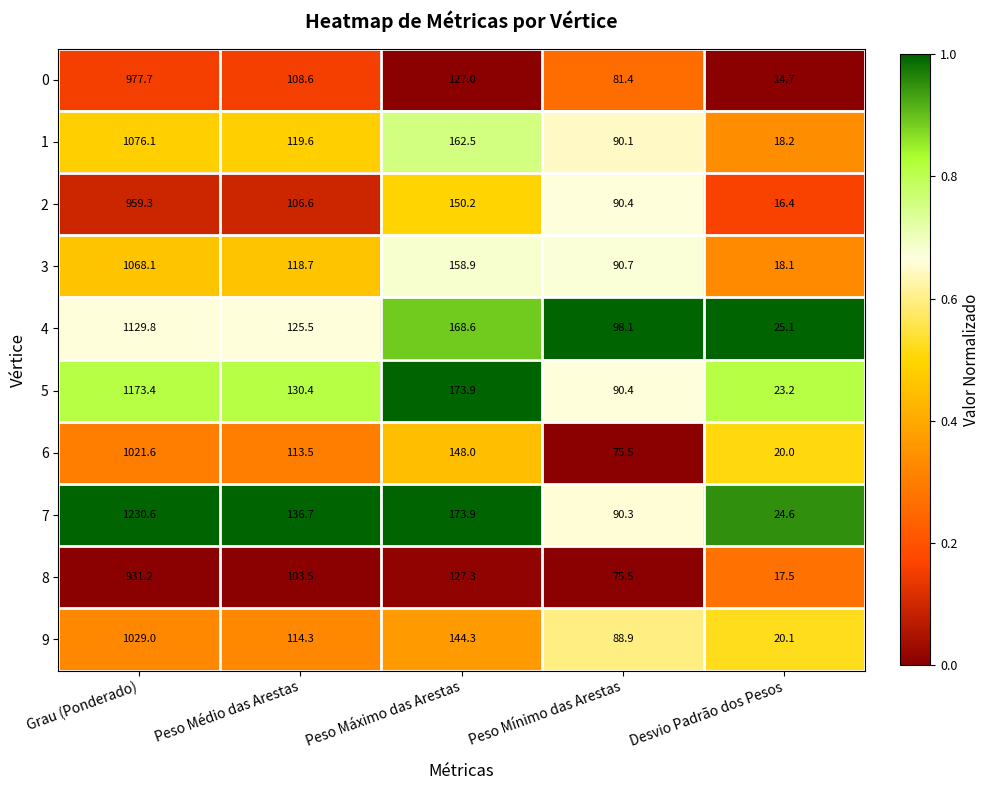

What is the total value across all series at Peso Mínimo das Arestas?

871.3